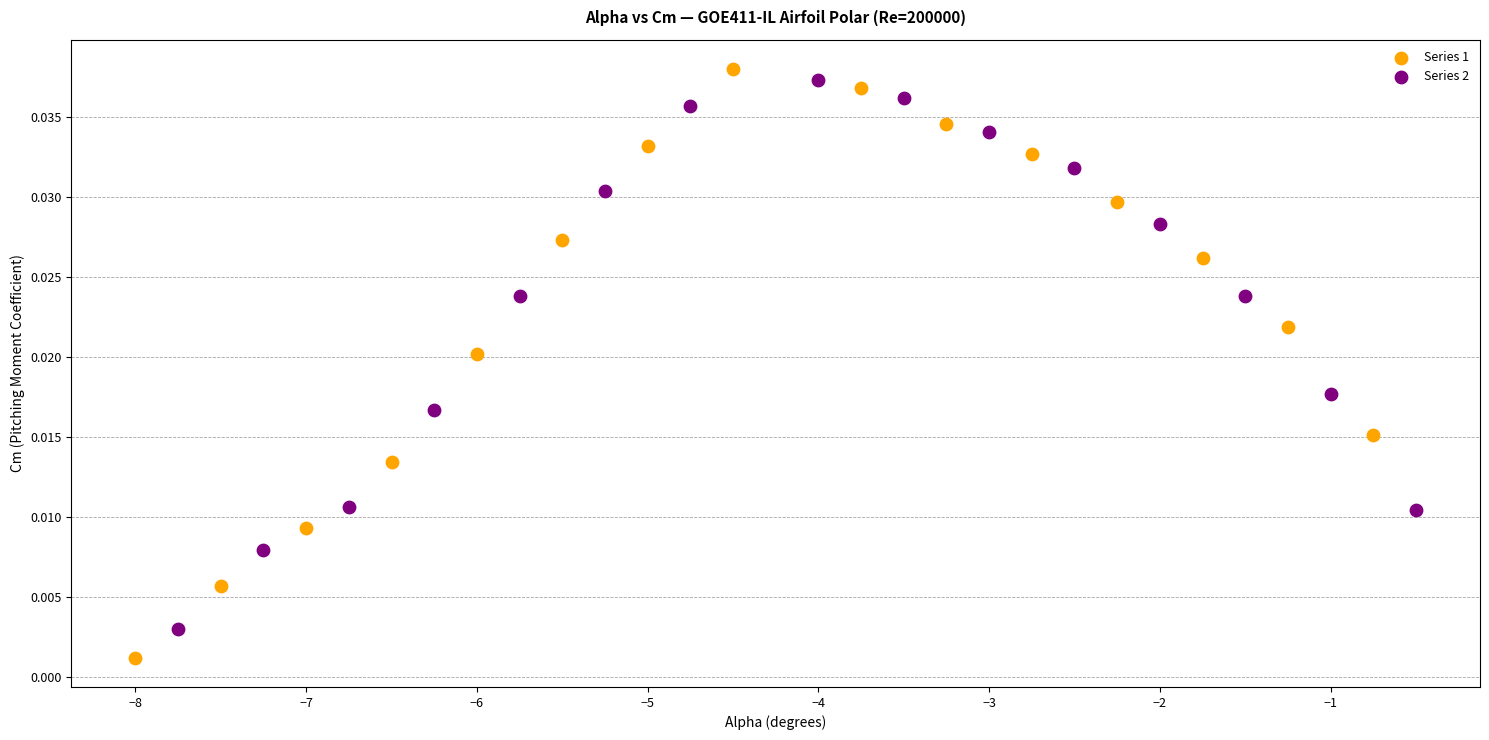

Which series reaches the minimum Y coordinate?

Series 1